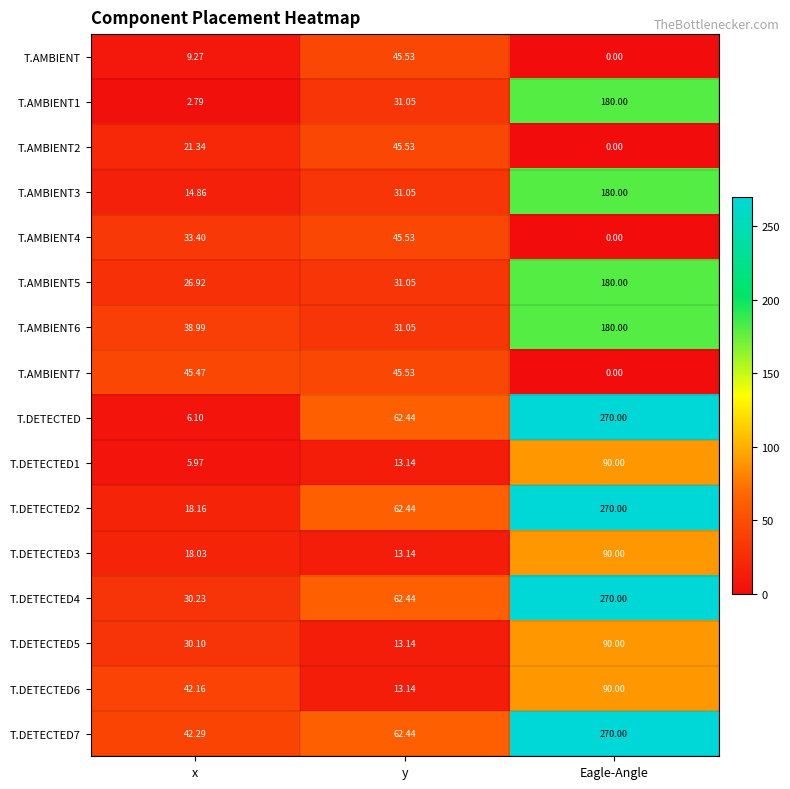

Where does the T.AMBIENT6 series first go above 38?

x